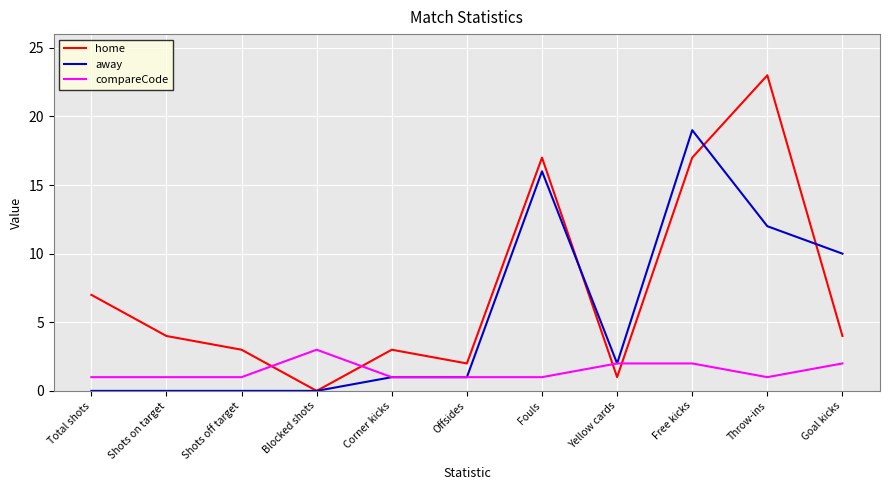

What position from the left is Shots on target?

2